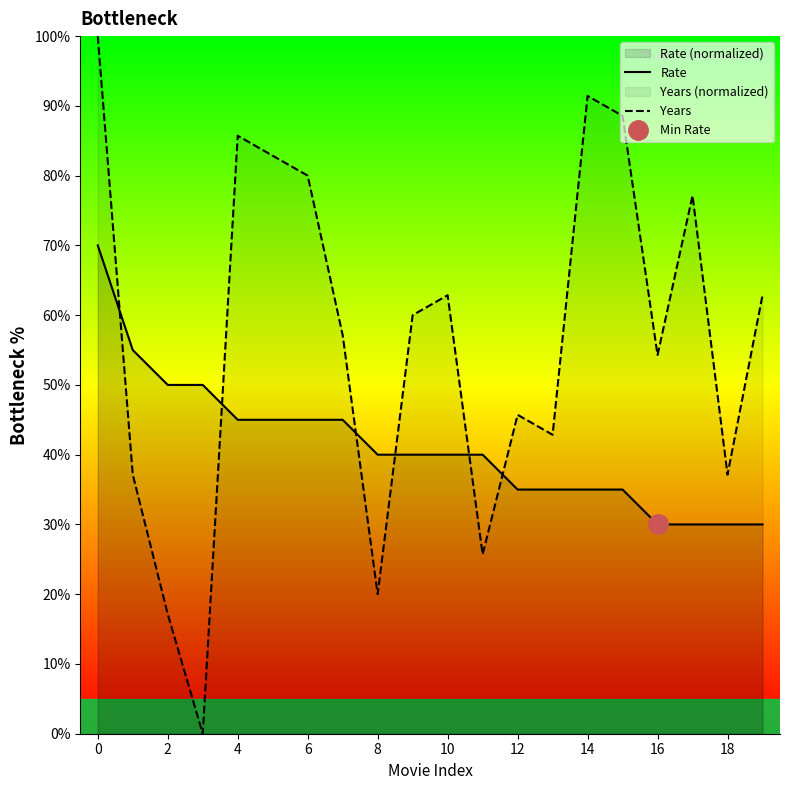

What is the difference between the Years values at 10 and 18?

25.7